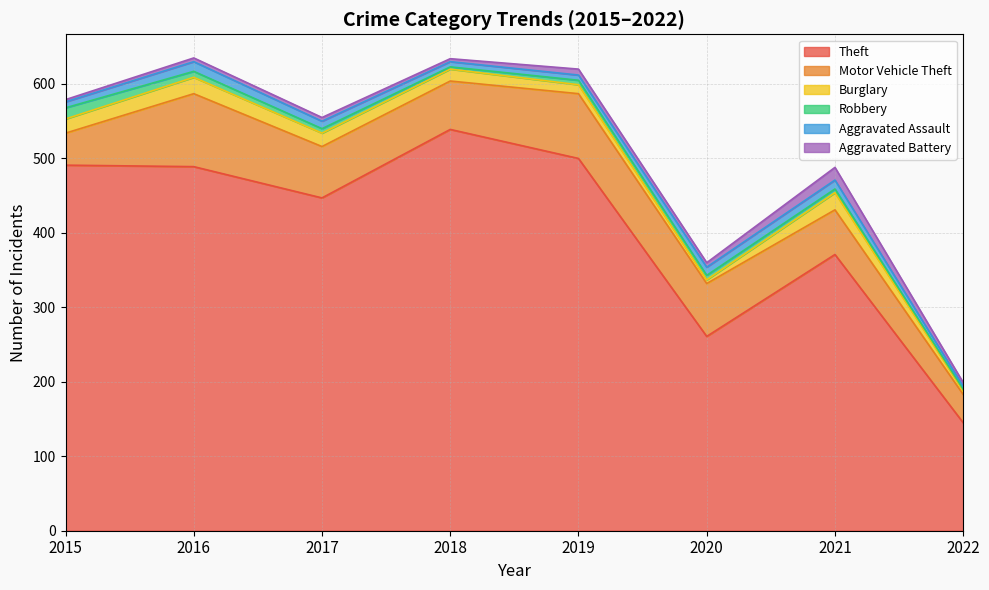

Is it true that Aggravated Battery equals 17 at 2021?

True